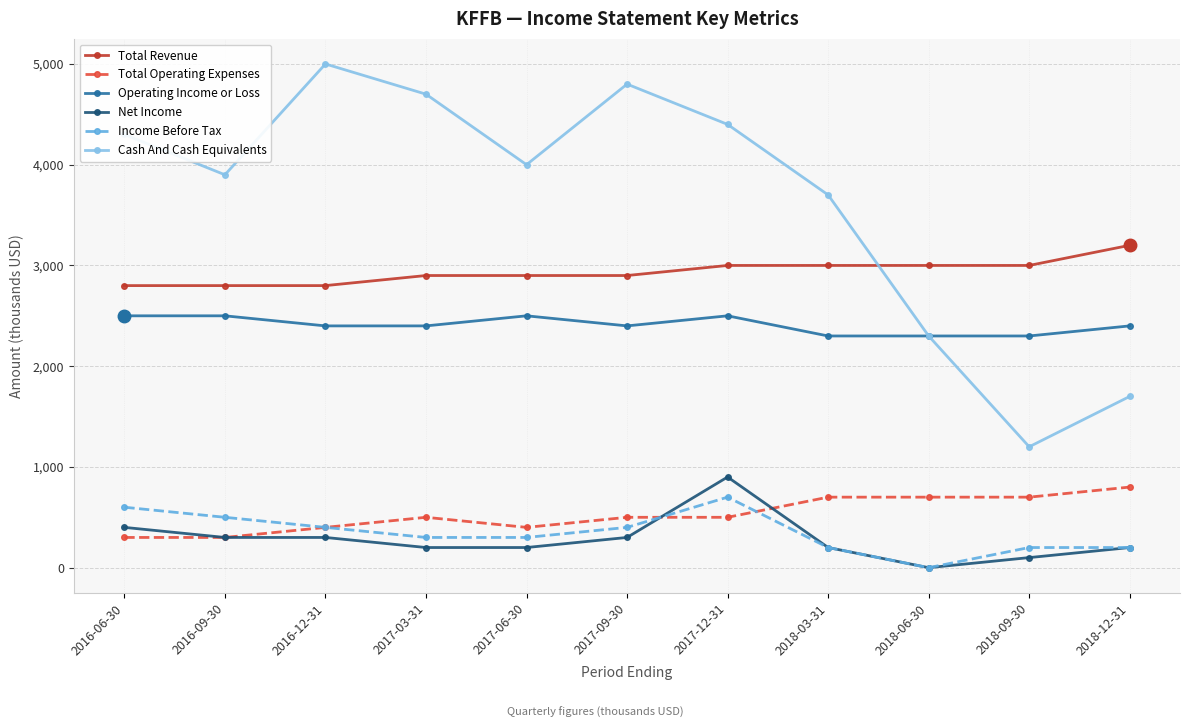

The value of Cash And Cash Equivalents at 2017-12-31 is 4400. True or false?

True